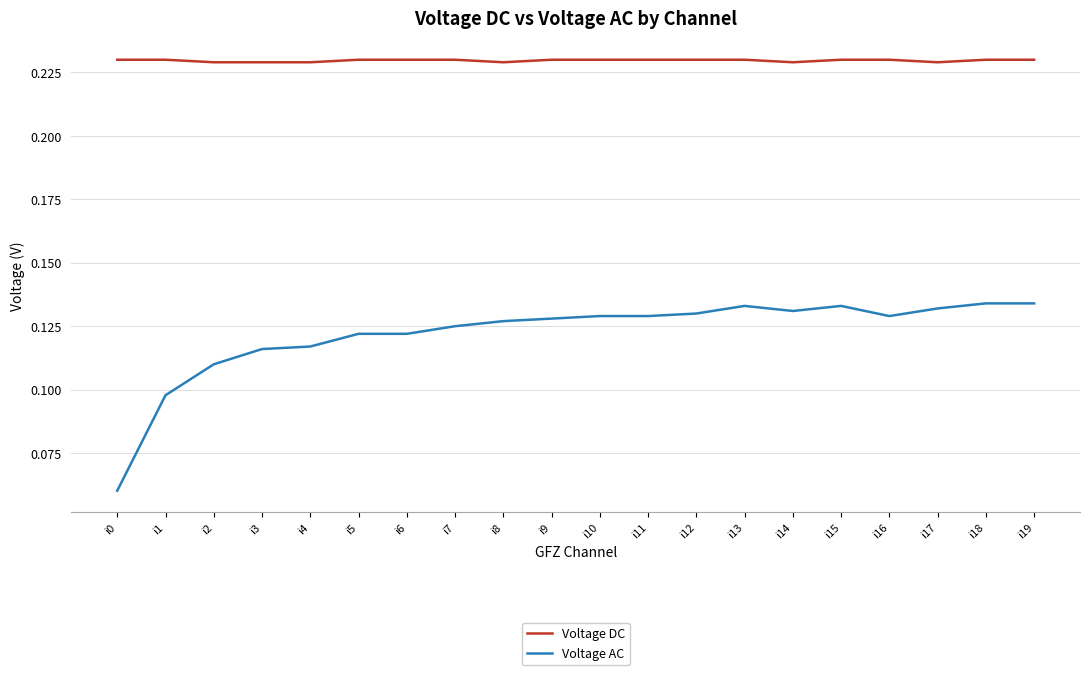

Which series changed the most between i8 and i13?

Voltage AC